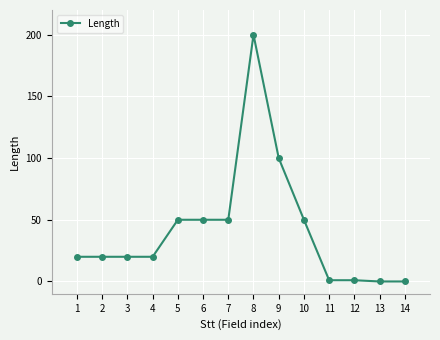

What is the value of the 3rd point from the left?

20